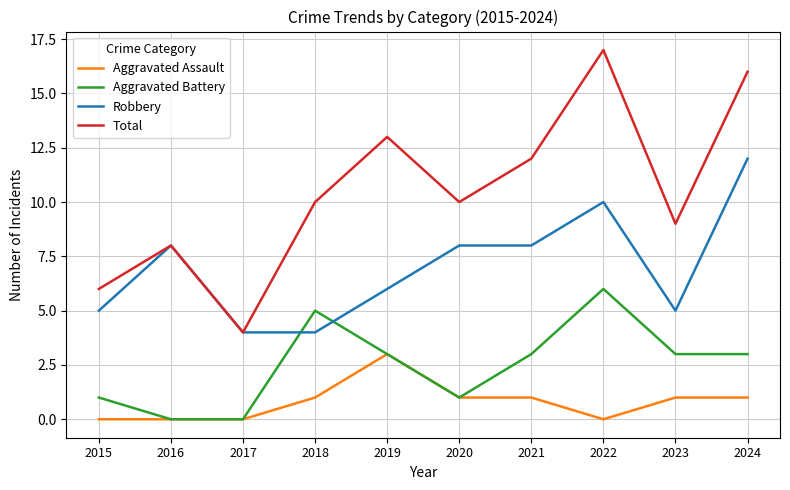

At which category is the sum across all series the highest?

2022